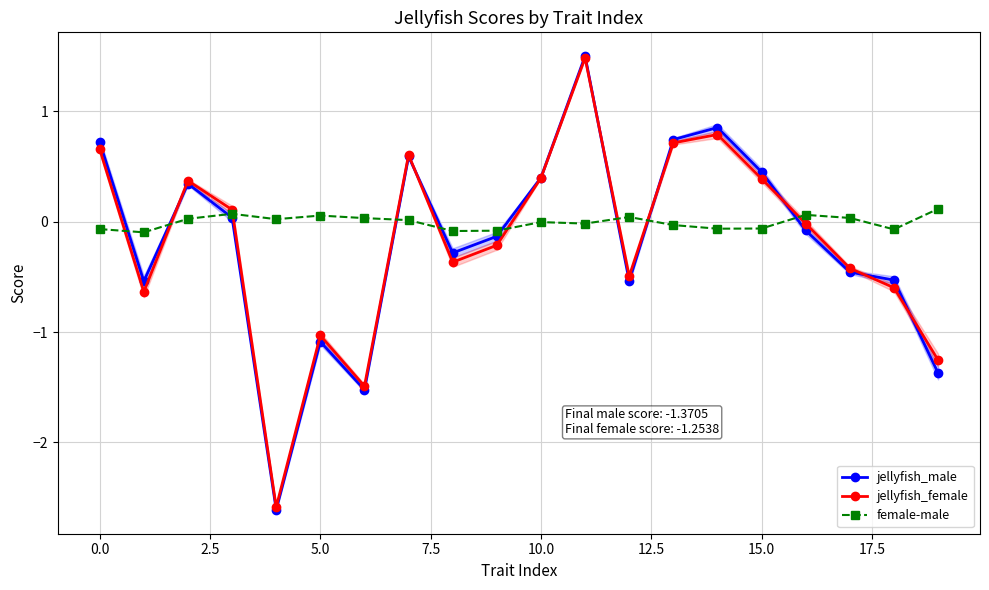

True or false: jellyfish_male has more than 2 points higher than both neighbors.

True